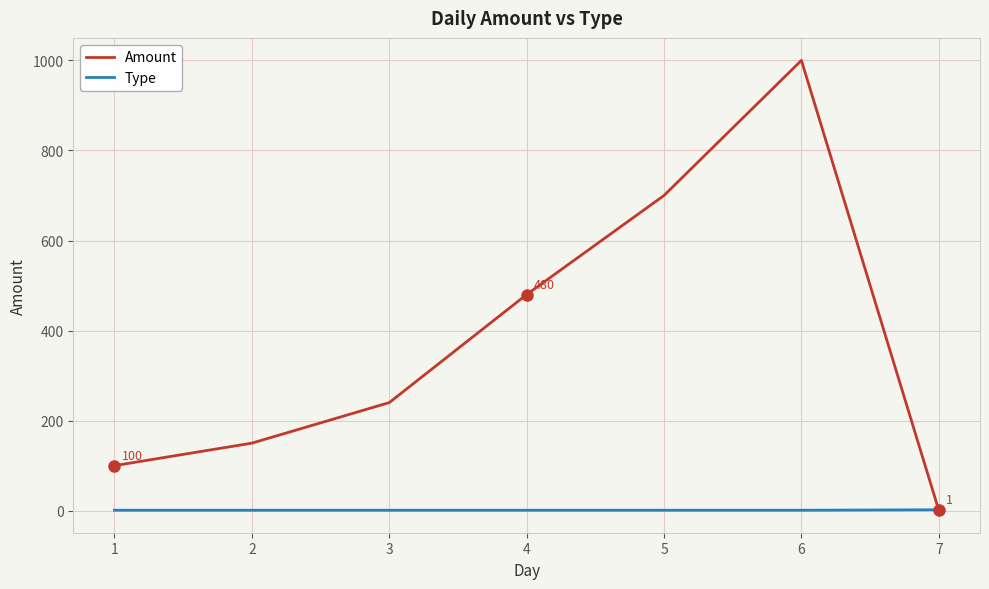

True or false: Amount has more than 0 points higher than both neighbors.

True